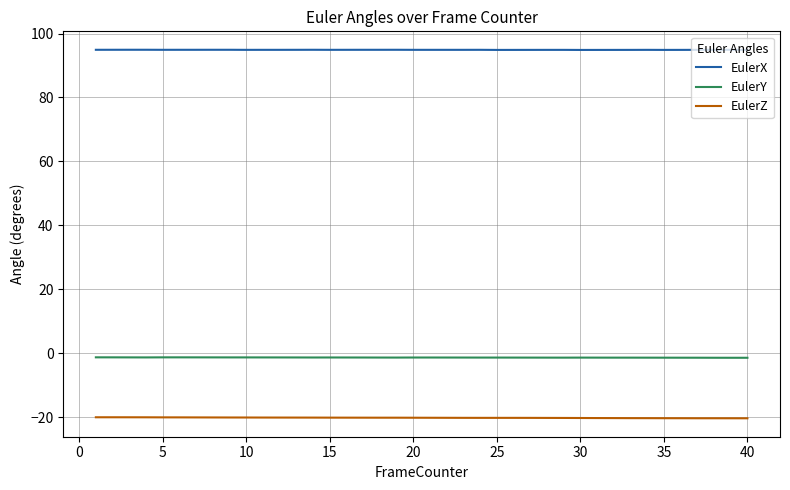

What are all the series names shown in the legend?

EulerX, EulerY, EulerZ